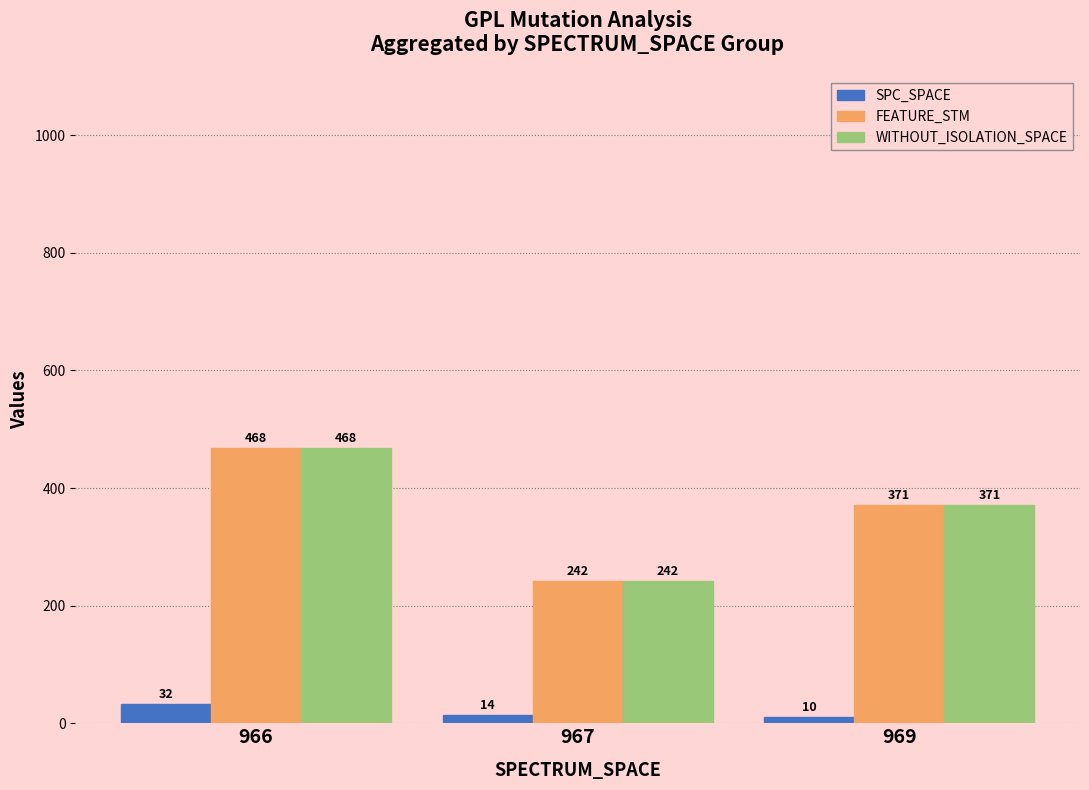

What is the difference between the highest and lowest values at 966?

436